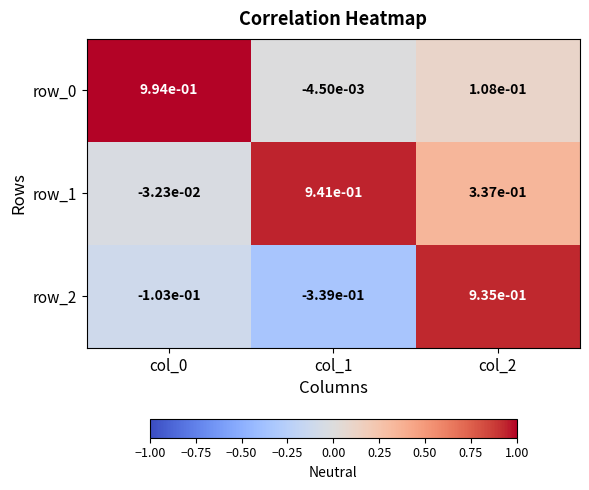

Is the value of row_2 at col_0 greater than the value of row_1 at col_0?

No